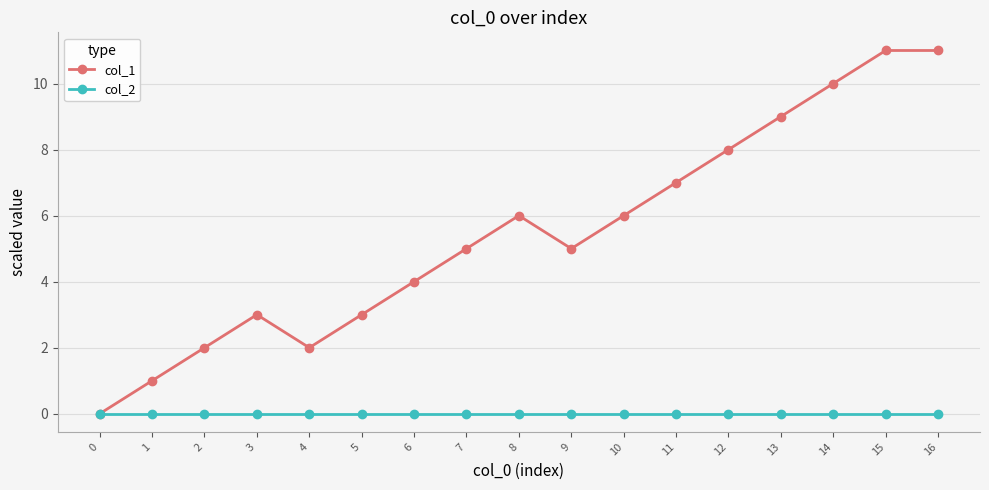

List the series in order of their peak value, highest first.

col_1, col_2